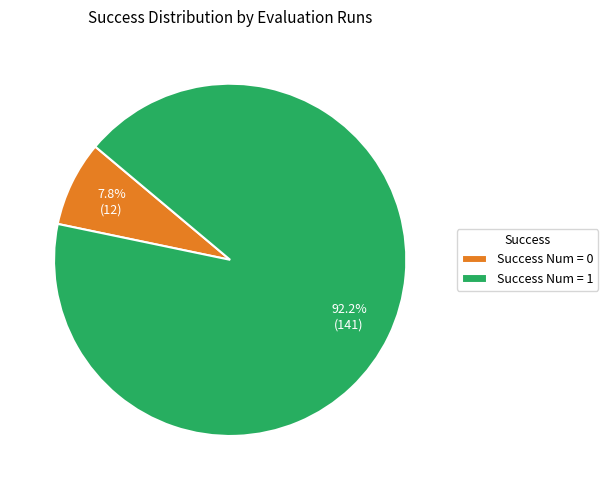

Between Success Num = 1 and Success Num = 0, which is larger?

Success Num = 1